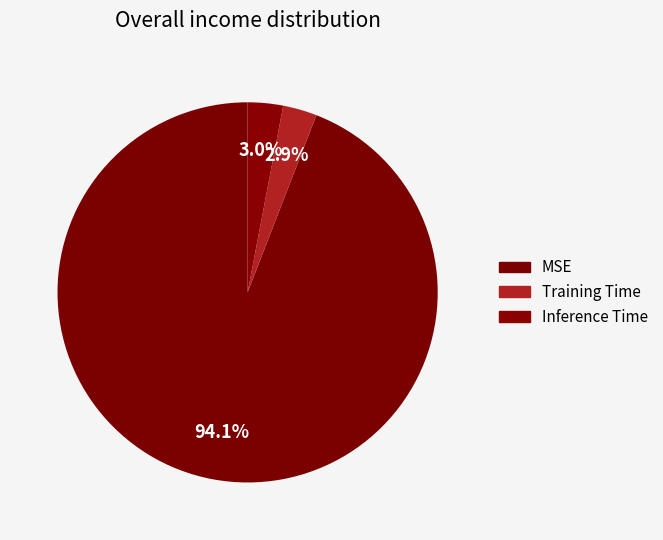

To the nearest percent, what portion does Training Time represent?

3%